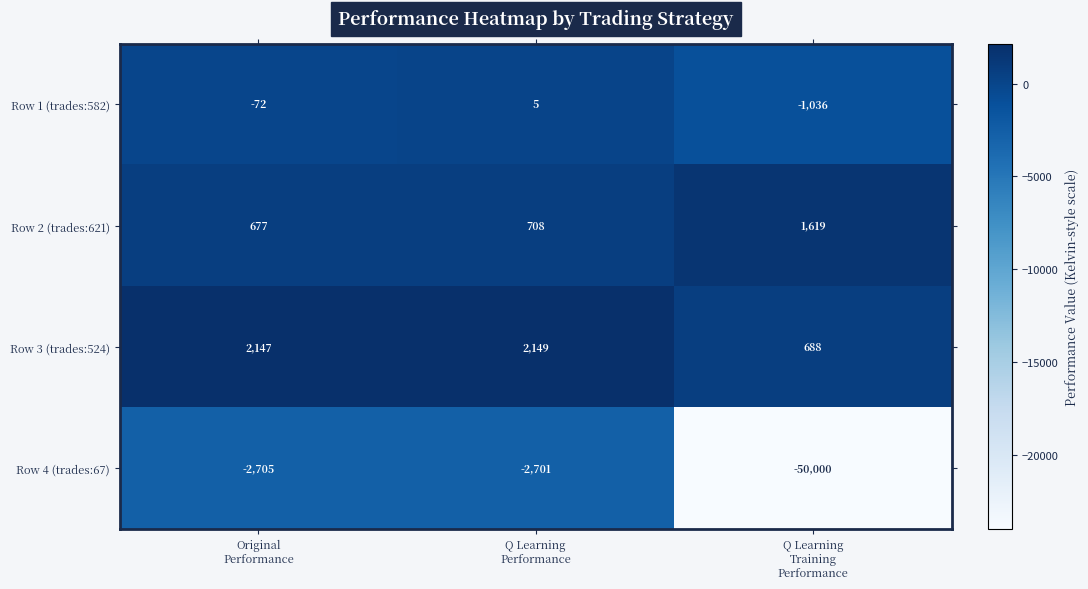

Reading right to left, list all the values displayed in this chart.

Row 1 (trades:582): -1036	5	-72
Row 2 (trades:621): 1619	708	677
Row 3 (trades:524): 688	2149	2147
Row 4 (trades:67): -50000	-2701	-2705